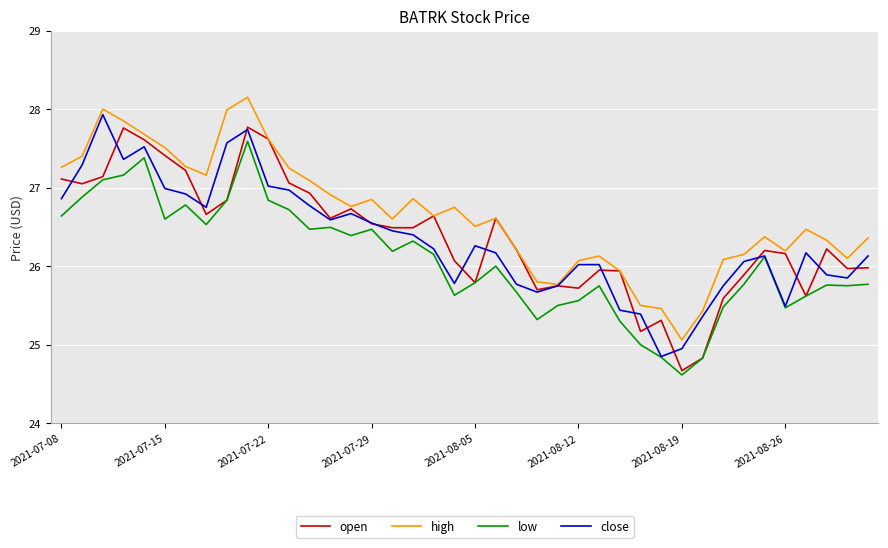

What is the difference between the second highest and minimum values in the high series?

2.9